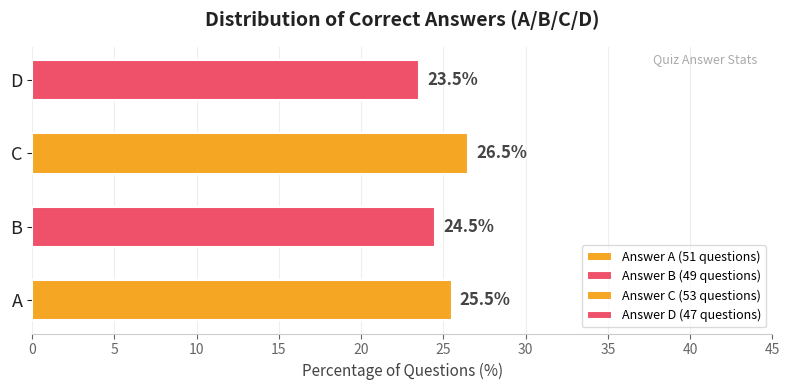

List the labels in order of value, largest first.

C, A, B, D